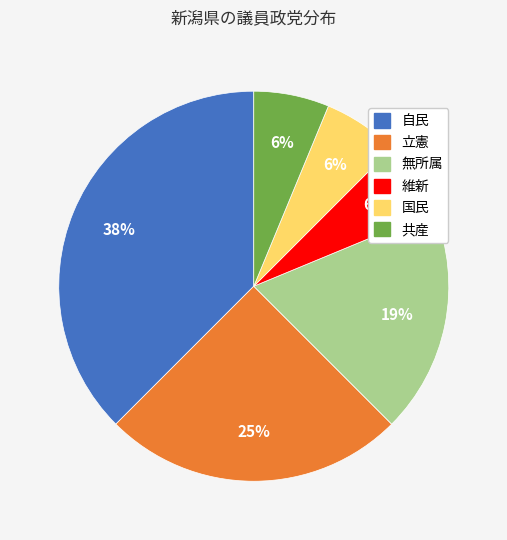

To the nearest percent, what portion does 立憲 represent?

25%